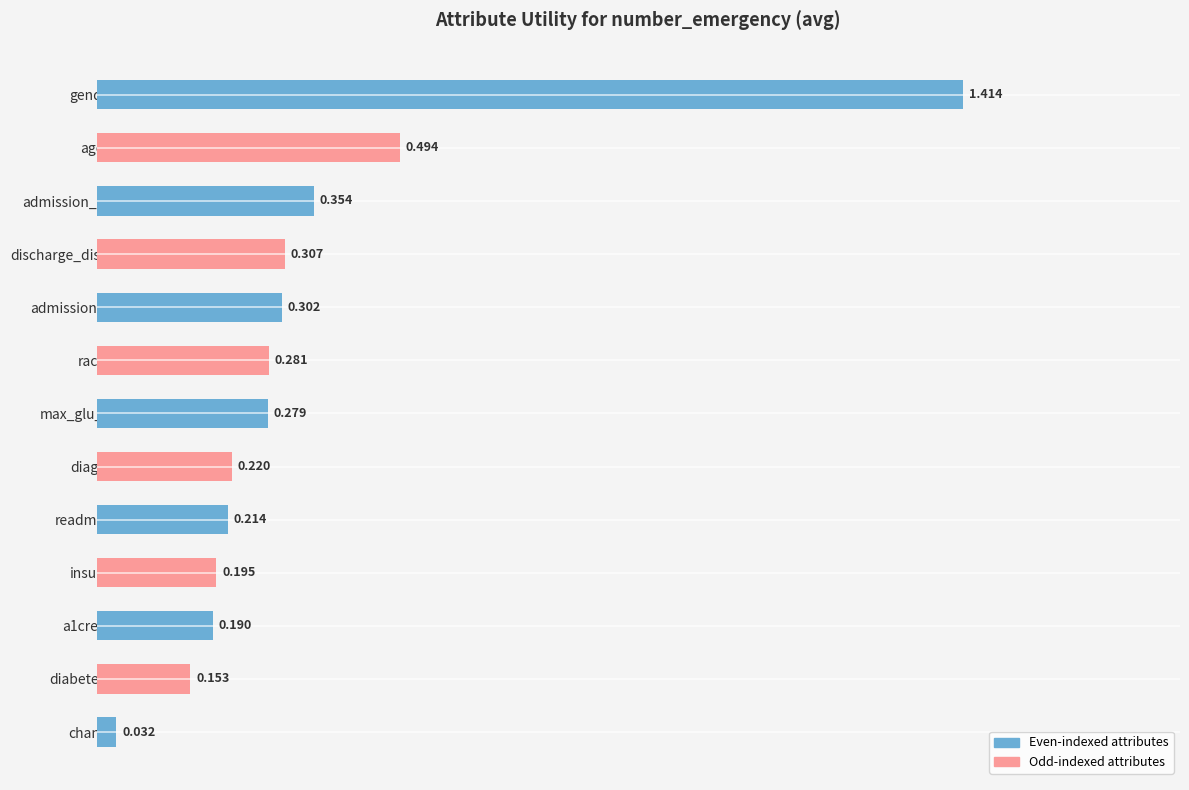

How many series are shown in this chart?

1